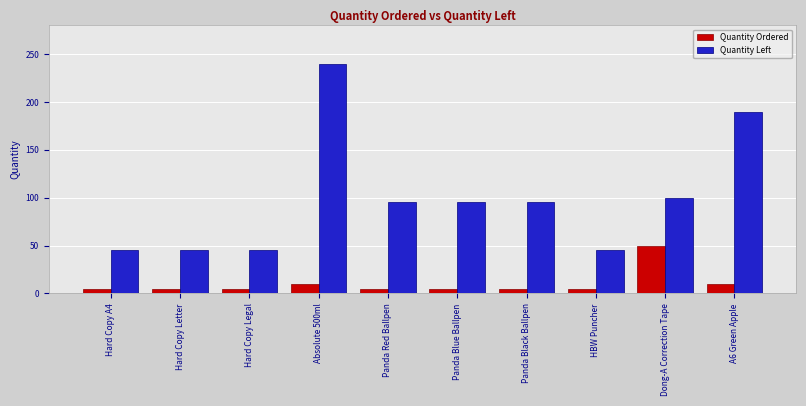

What is the difference between the maximum and second lowest values in the Quantity Ordered series?

45